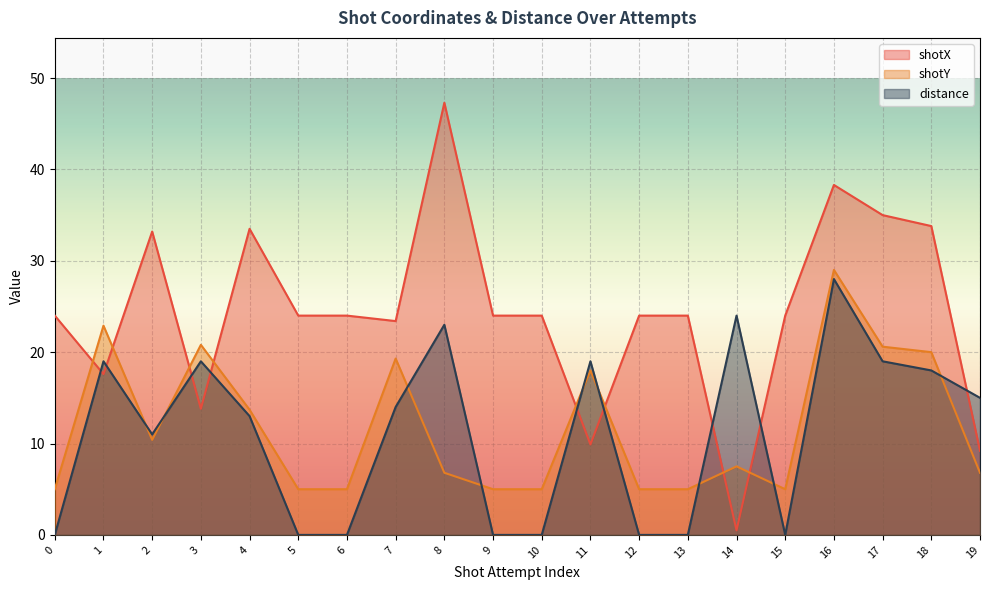

At which category does distance reach its first local peak?

1